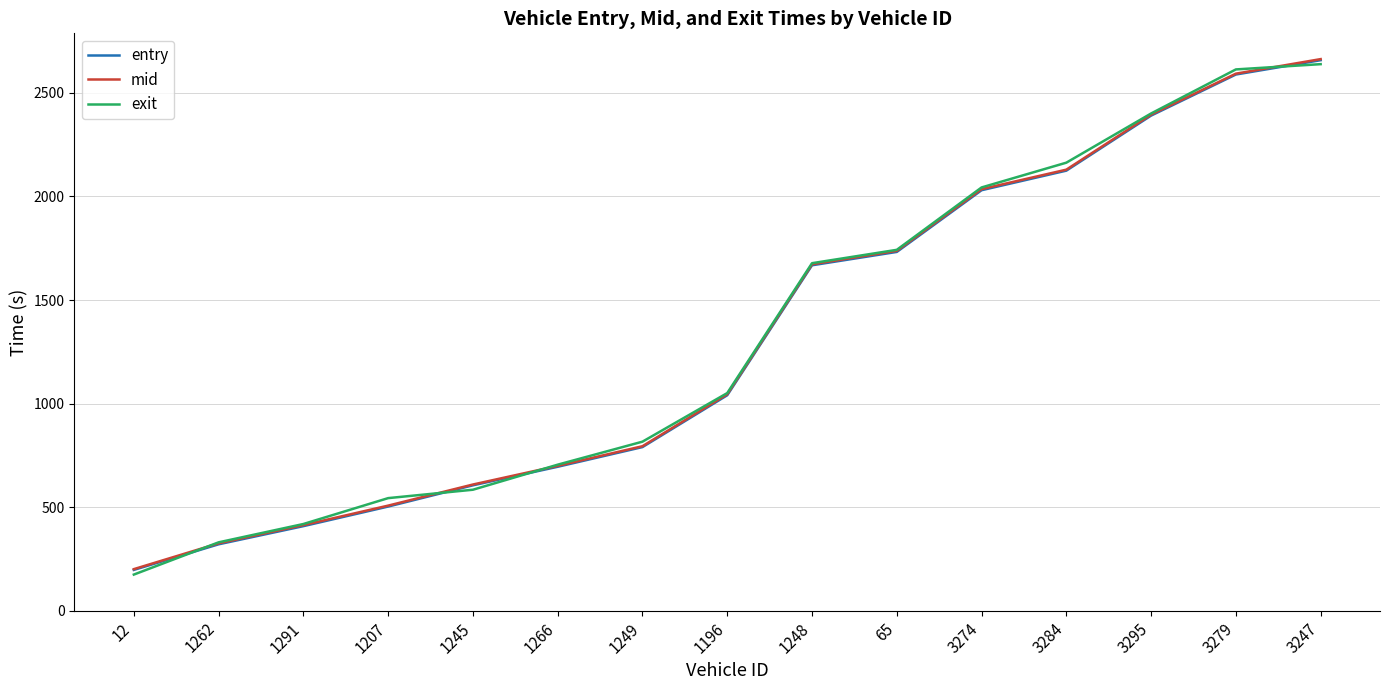

Does the chart display data point markers on the line(s)?

No